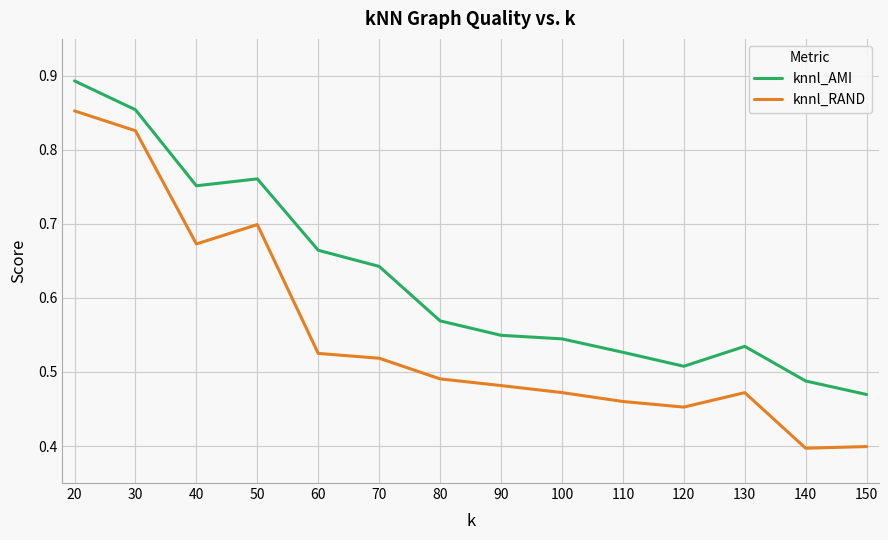

What is the difference between the knnl_AMI values at 120 and 40?

0.2